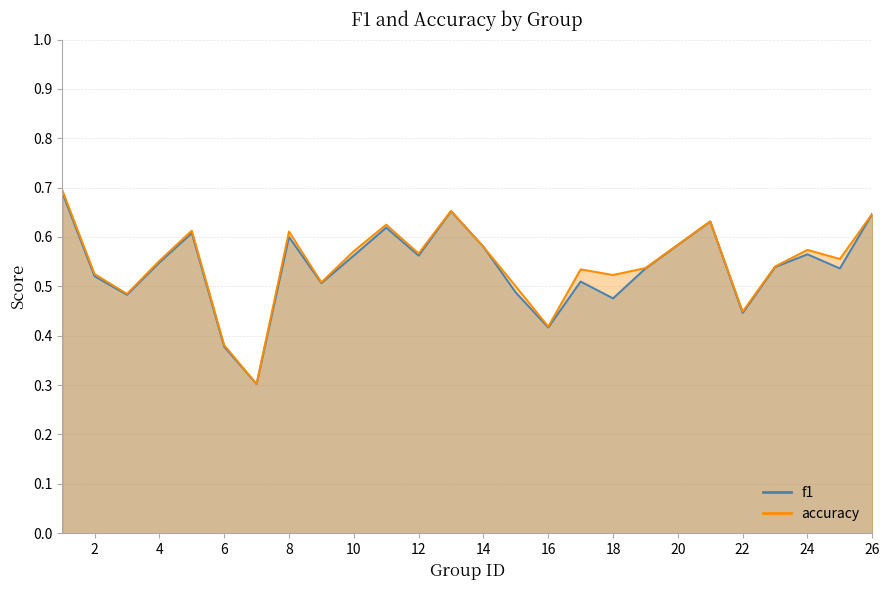

True or false: f1 has a value of 0.1 at 23.

False